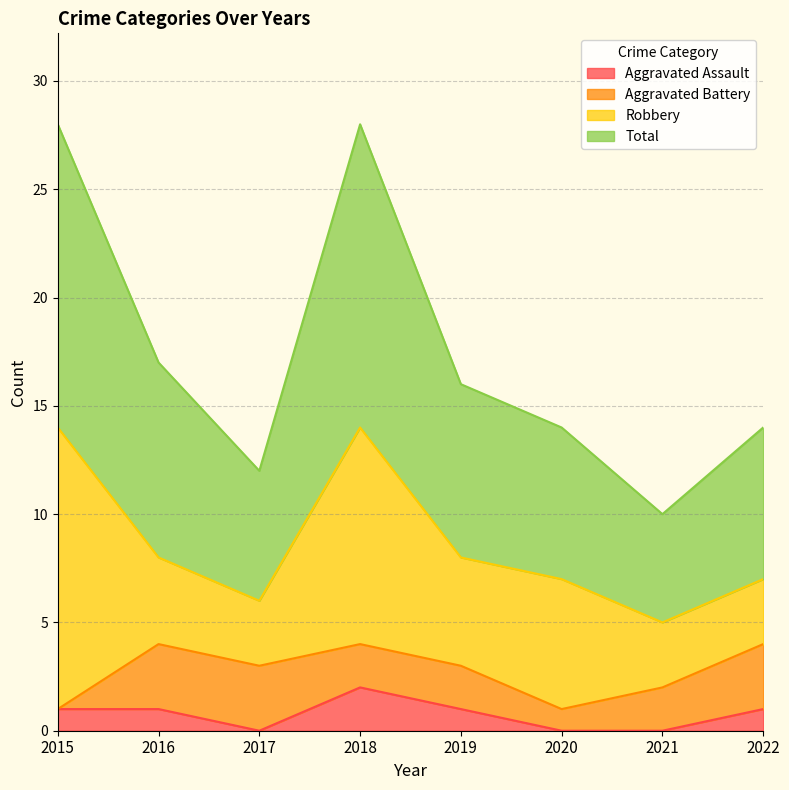

What is the difference between the Aggravated Assault values at 2019 and 2020?

1